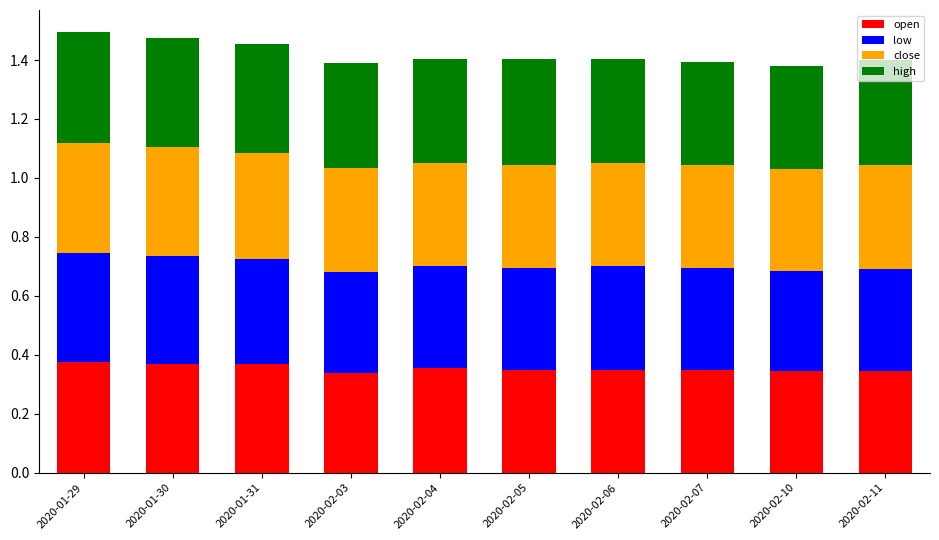

What is the total value across all series at 2020-01-30?

1.5